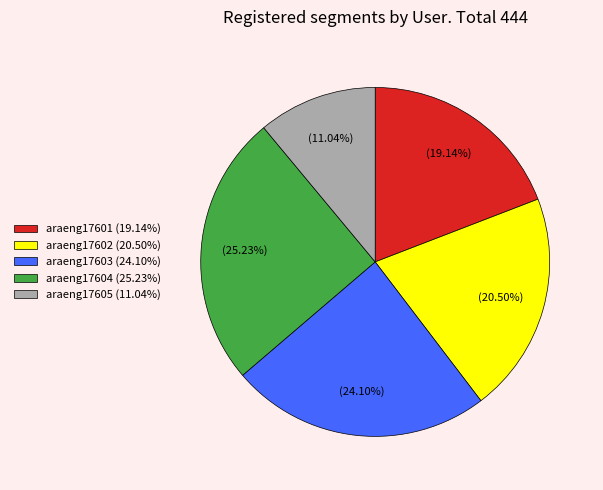

Count the number of slices in the pie.

5